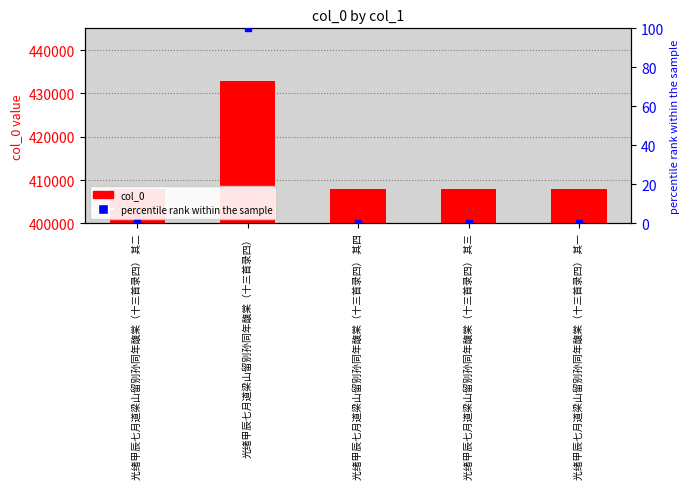

Are the bars horizontal?

No